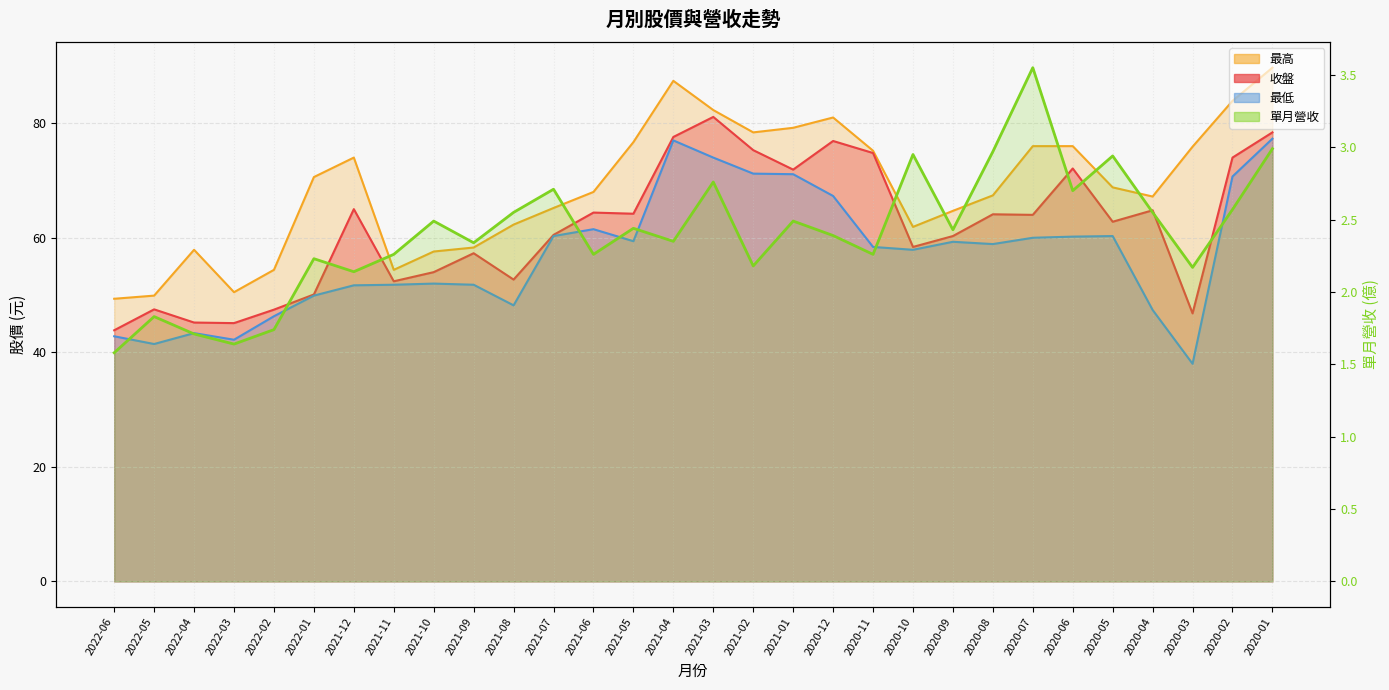

How many lines are shown in the chart?

4